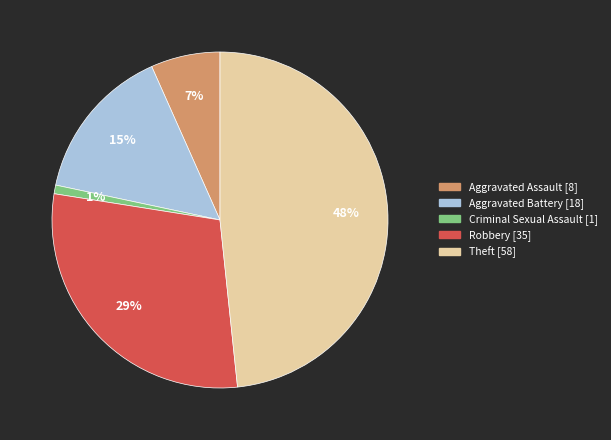

Is the sum of Robbery and Criminal Sexual Assault greater than half?

No